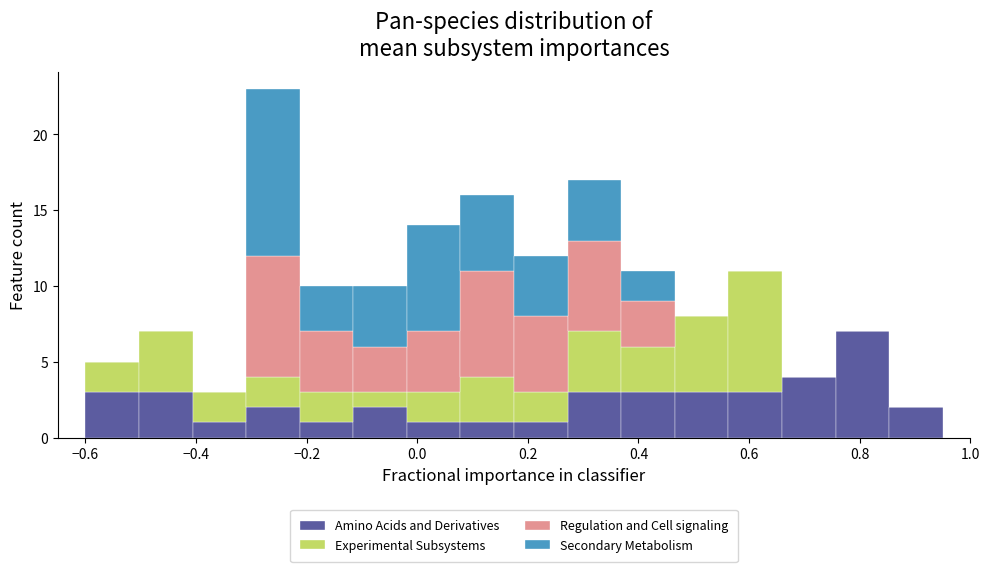

Which range on the x-axis has the tallest stacked bar (by total height)?

-0.30 to -0.22